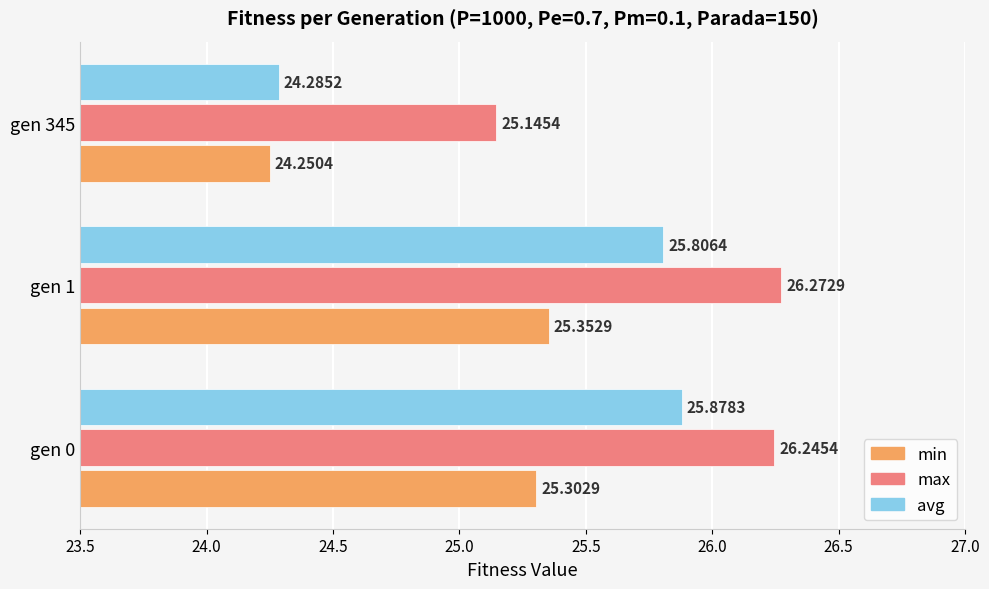

What is the sum of the avg values at gen 0 and gen 1?

51.7